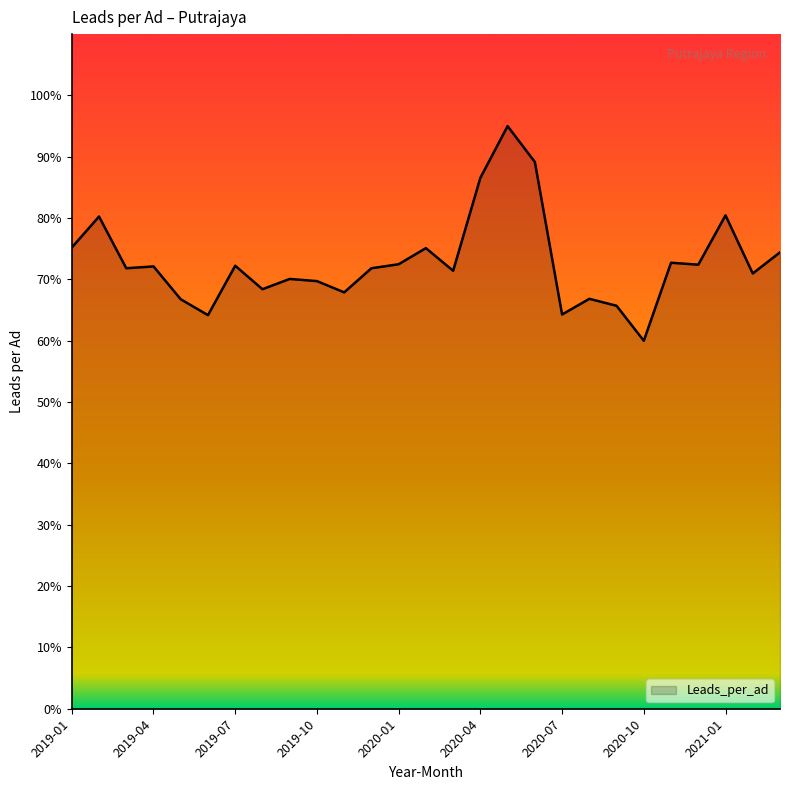

What is the difference between the maximum and minimum values?

35.0